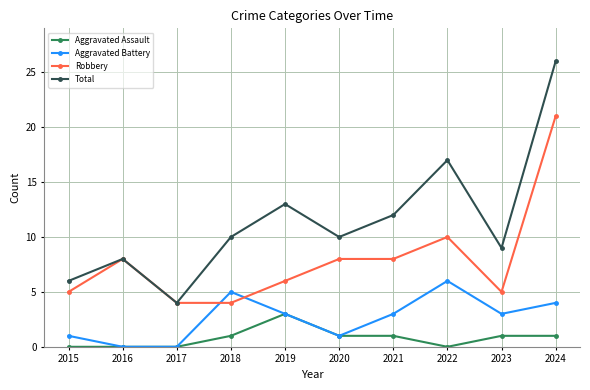

What are all the series names shown in the legend?

Aggravated Assault, Aggravated Battery, Robbery, Total